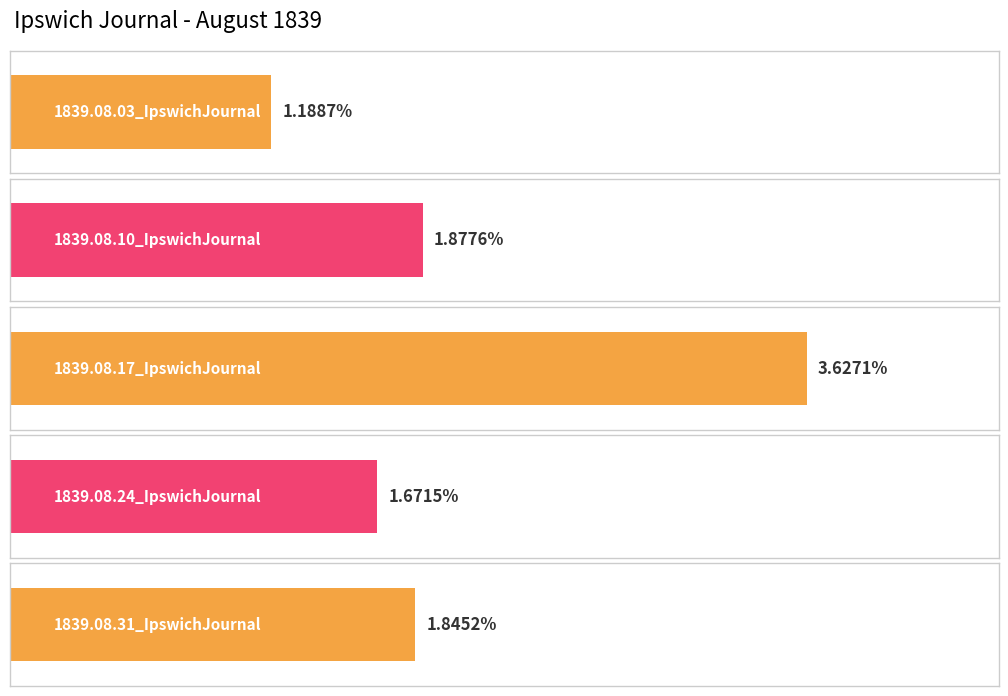

Which has a higher value, 1839.08.10_IpswichJournal or 1839.08.24_IpswichJournal?

1839.08.10_IpswichJournal